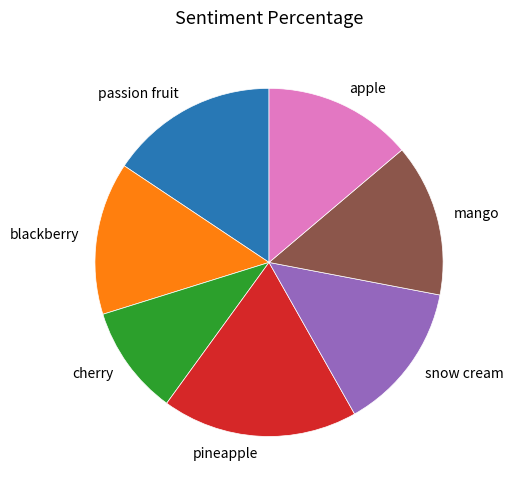

Which slice is the smallest?

cherry